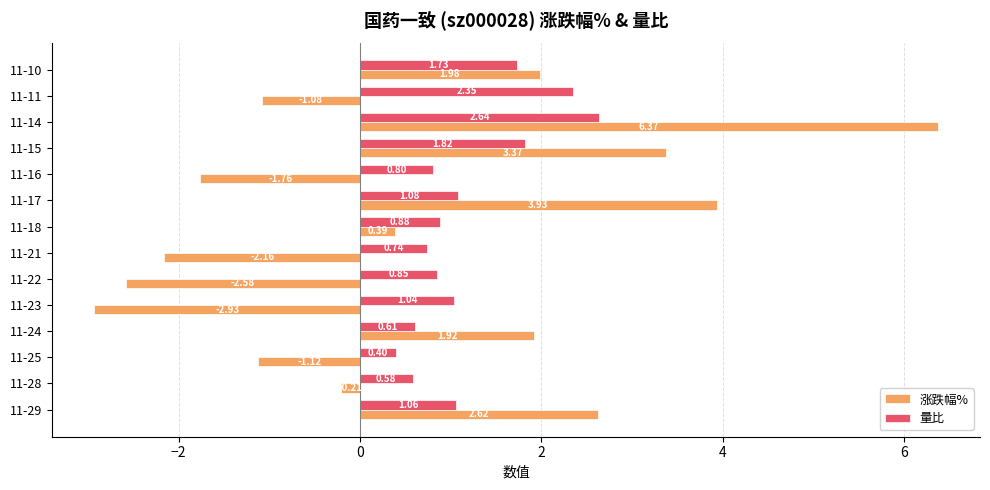

What are all the series names shown in the legend?

涨跌幅%, 量比